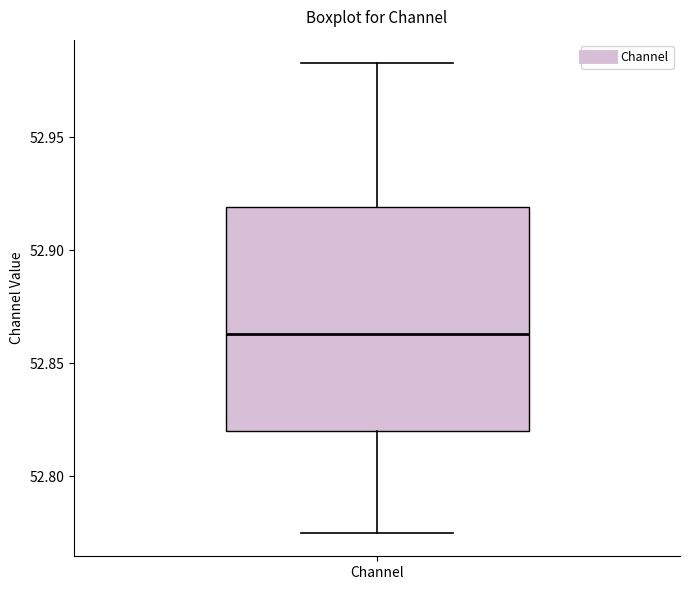

Transcribe this box plot: give where the median line is, the range the box spans, and where the two whiskers end, as read against the y-axis. The values are not printed on the chart, so give them approximately, as read against the axis.

median 52.865, box 52.820 to 52.920, whiskers 52.775 to 52.985